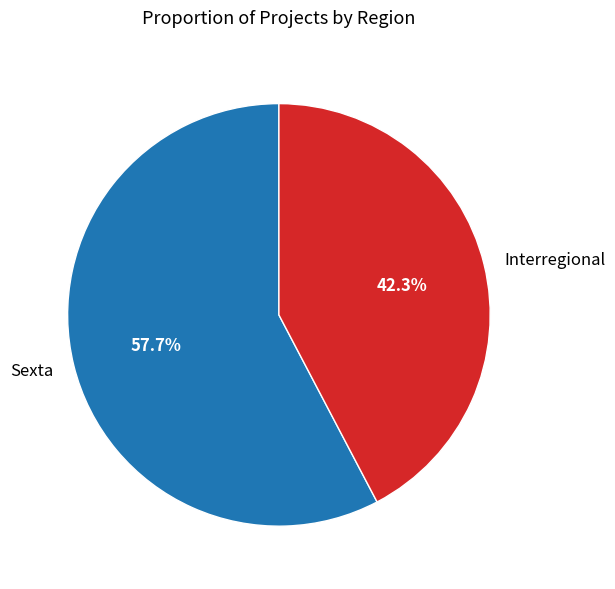

Does Interregional account for over 50% of the chart?

No